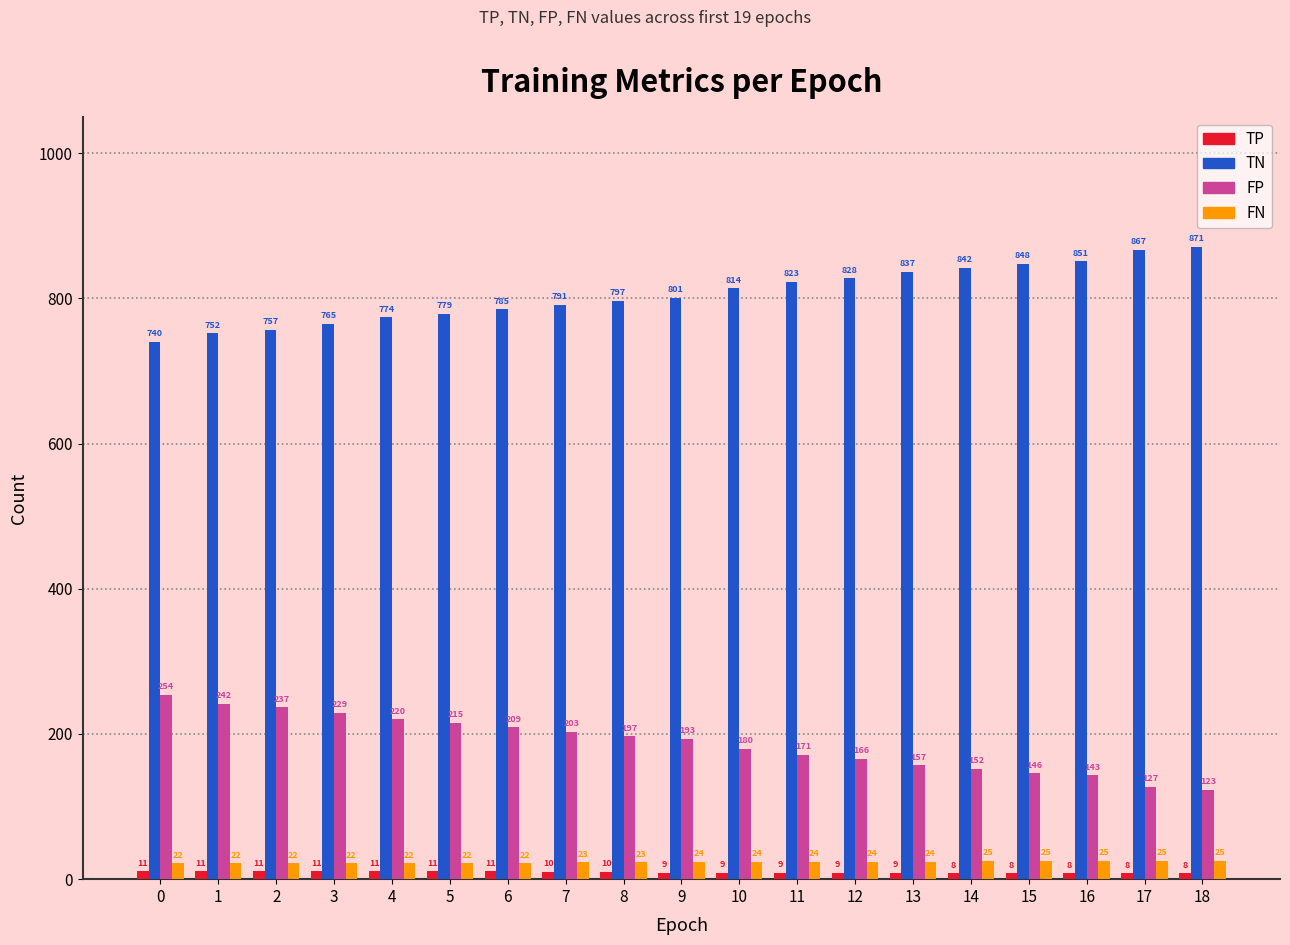

Reading left to right, extract all data points from this chart.

TP: 11	11	11	11	11	11	11	10	10	9	9	9	9	9	8	8	8	8	8
TN: 740	752	757	765	774	779	785	791	797	801	814	823	828	837	842	848	851	867	871
FP: 254	242	237	229	220	215	209	203	197	193	180	171	166	157	152	146	143	127	123
FN: 22	22	22	22	22	22	22	23	23	24	24	24	24	24	25	25	25	25	25